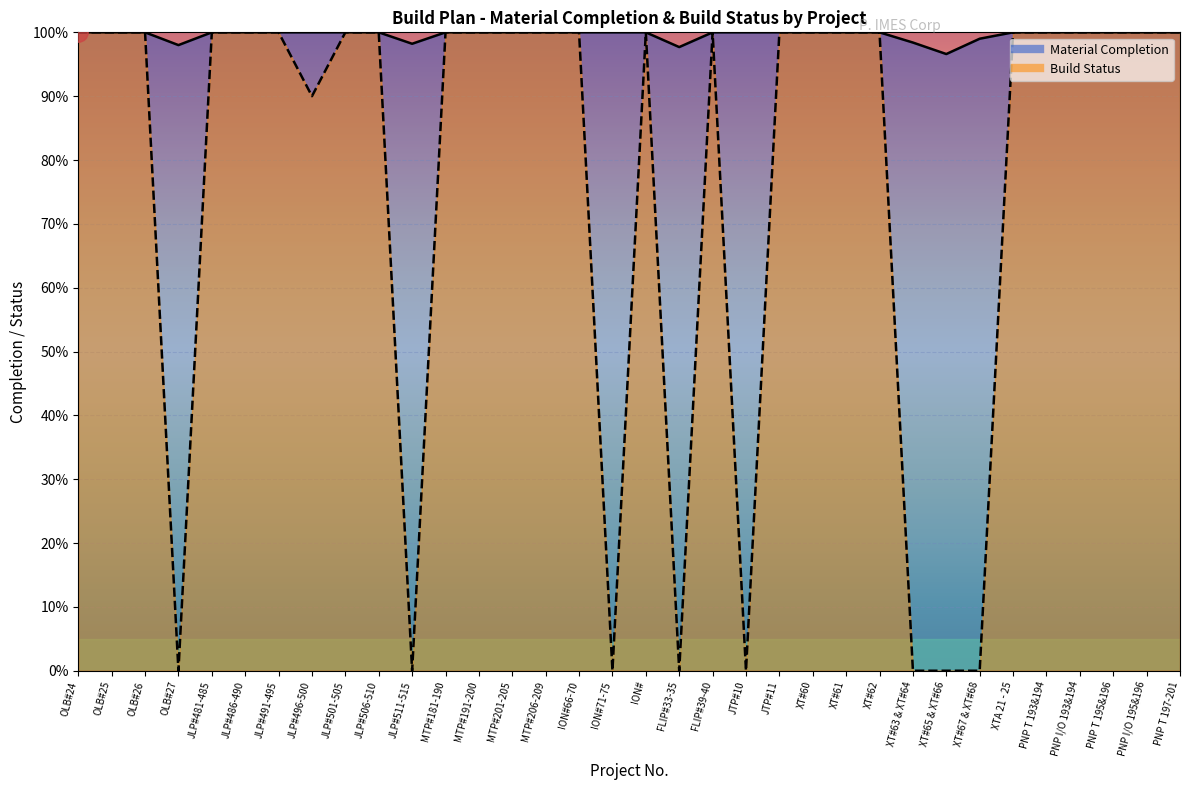

Reading left to right, transcribe all the data shown in this chart.

Material Completion: 1.0	1.0	1.0	1.0	1.0	1.0	1.0	1.0	1.0	1.0	1.0	1.0	1.0	1.0	1.0	1.0	1.0	1.0	1.0	1.0	1.0	1.0	1.0	1.0	1.0	1.0	1.0	1.0	1.0	1.0	1.0	1.0	1.0	1.0
Build Status: 1.0	1.0	1.0	0.0	1.0	1.0	1.0	0.9	1.0	1.0	0.0	1.0	1.0	1.0	1.0	1.0	0.0	1.0	0.0	1.0	0.0	1.0	1.0	1.0	1.0	0.0	0.0	0.0	1.0	1.0	1.0	1.0	1.0	1.0